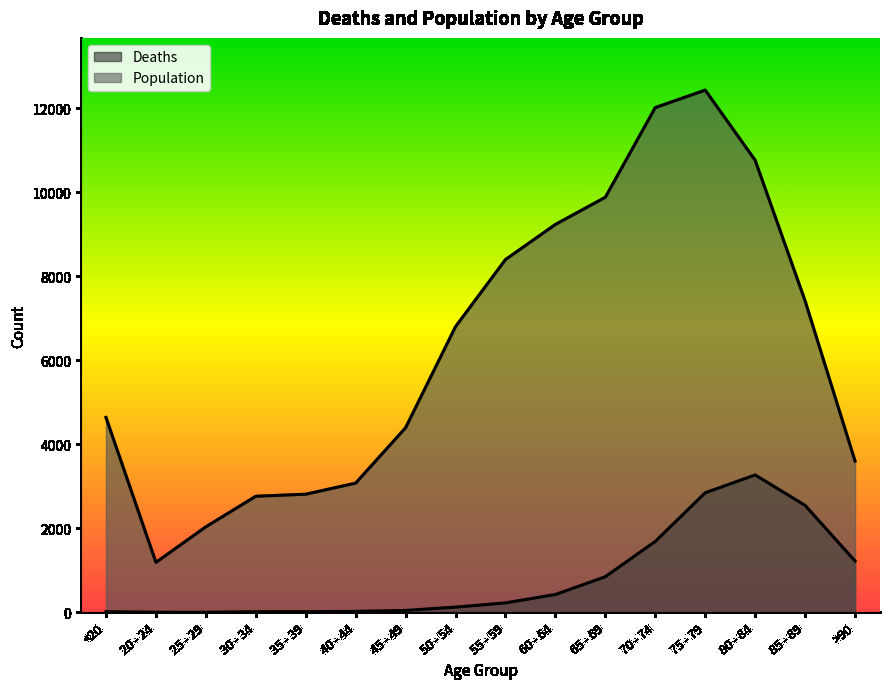

The value of Deaths at 55 - 59 is 72. True or false?

False